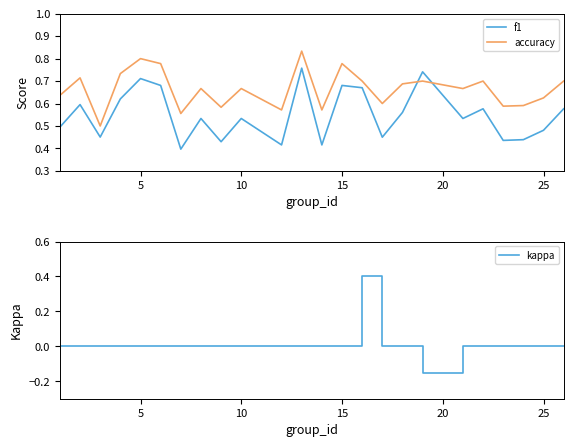

True or false: f1 and accuracy intersect in this chart.

True